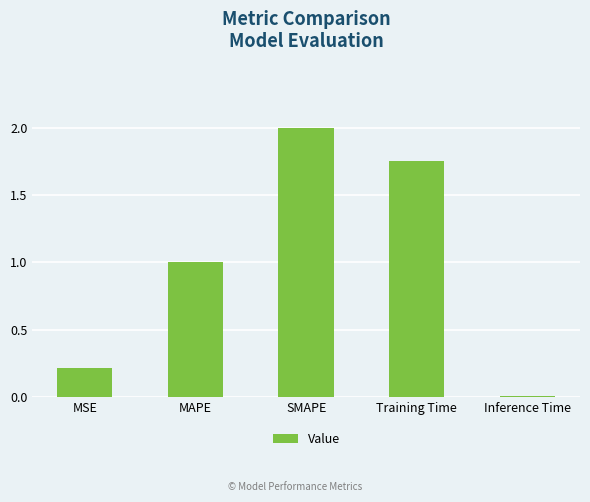

True or false: the data shows 0.2 at MSE.

True